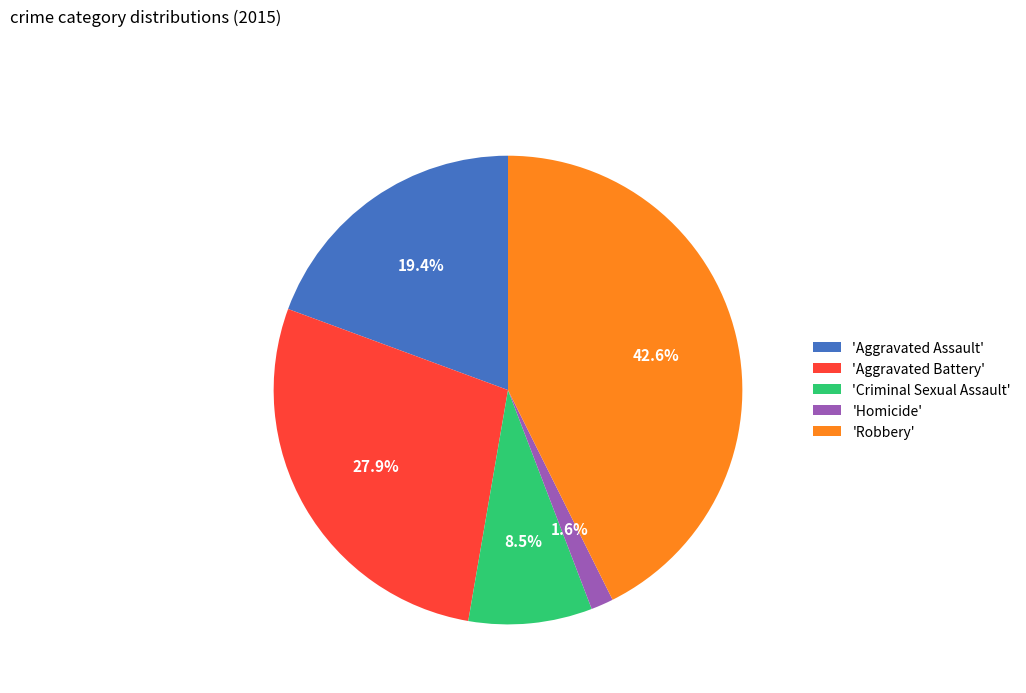

Rank the categories by value from highest to lowest.

'Robbery', 'Aggravated Battery', 'Aggravated Assault', 'Criminal Sexual Assault', 'Homicide'